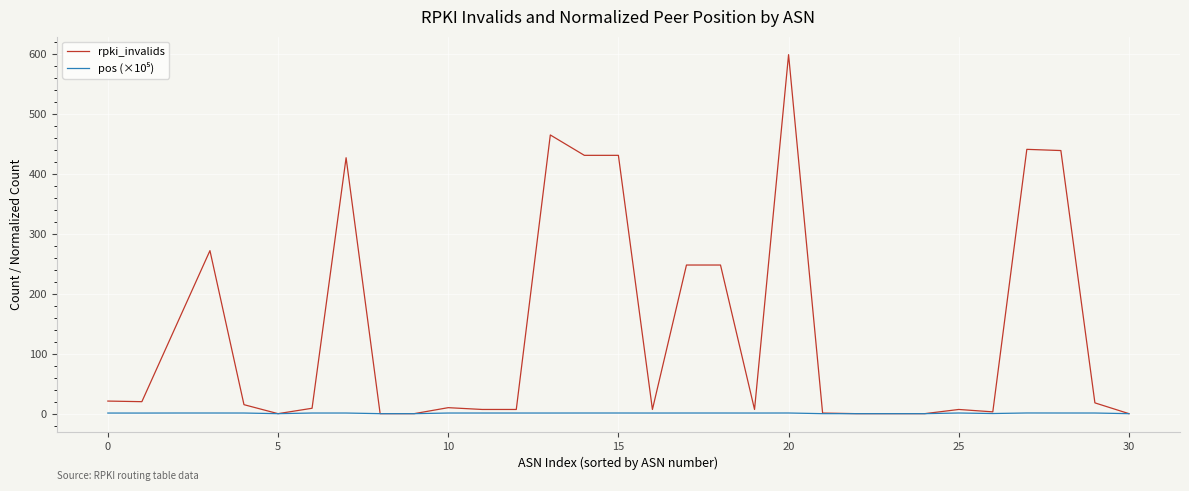

Which series has the largest range (max minus min)?

rpki_invalids